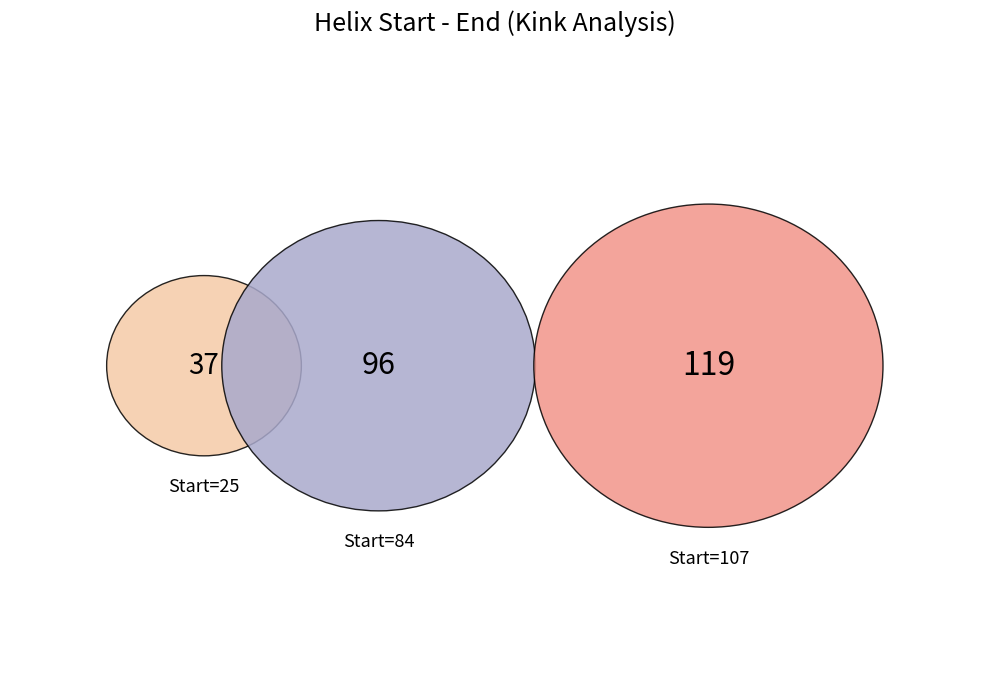

Which slice is the largest?

107